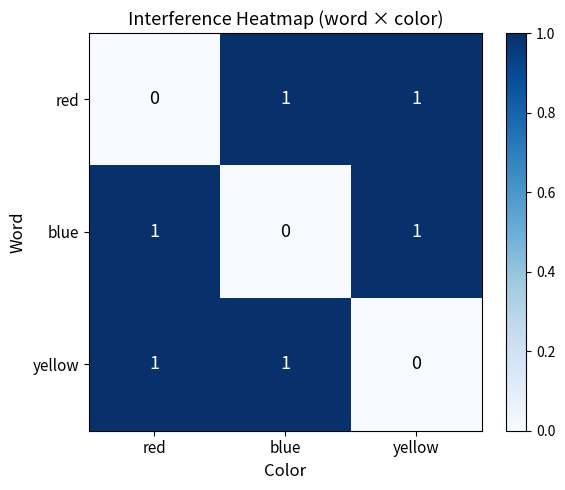

The yellow series shows 0 at red. True or false?

False